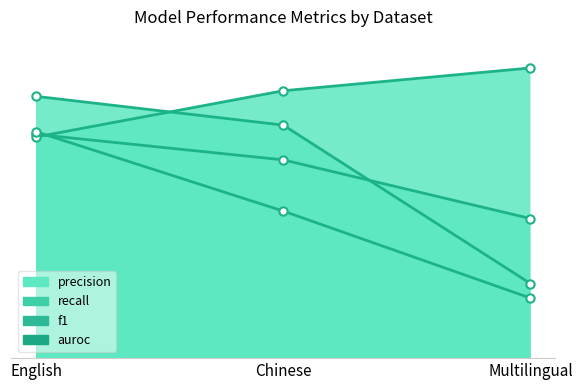

Is it true that recall equals 1.0 at Multilingual?

True